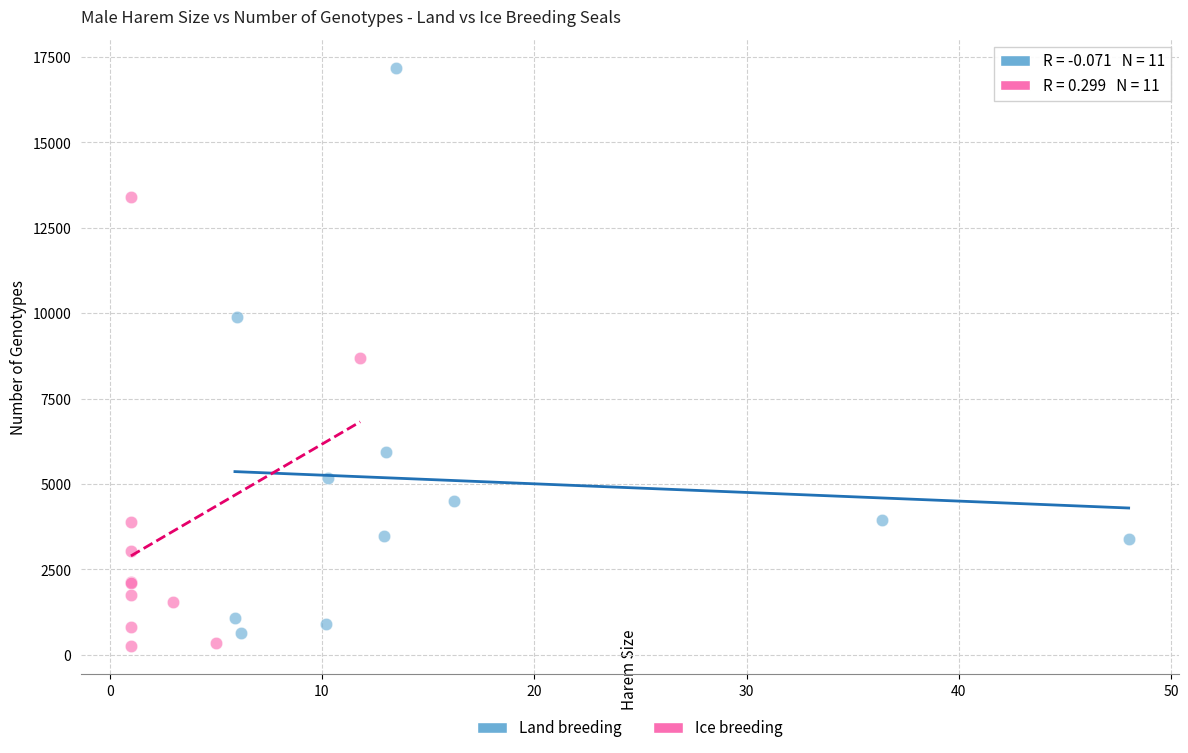

Which series contains the lowest Y value?

Ice breeding